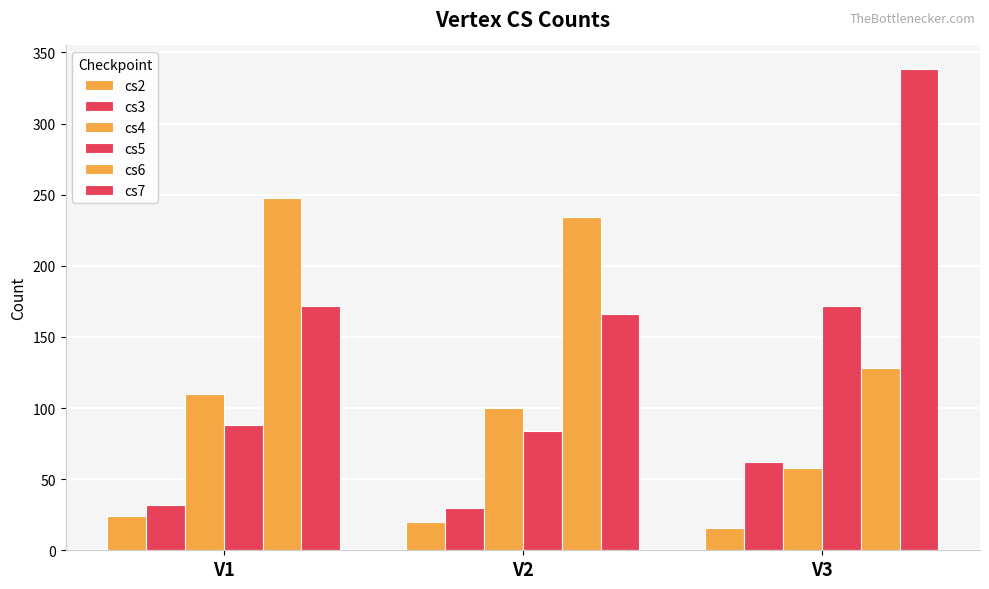

How many series are shown in this chart?

6